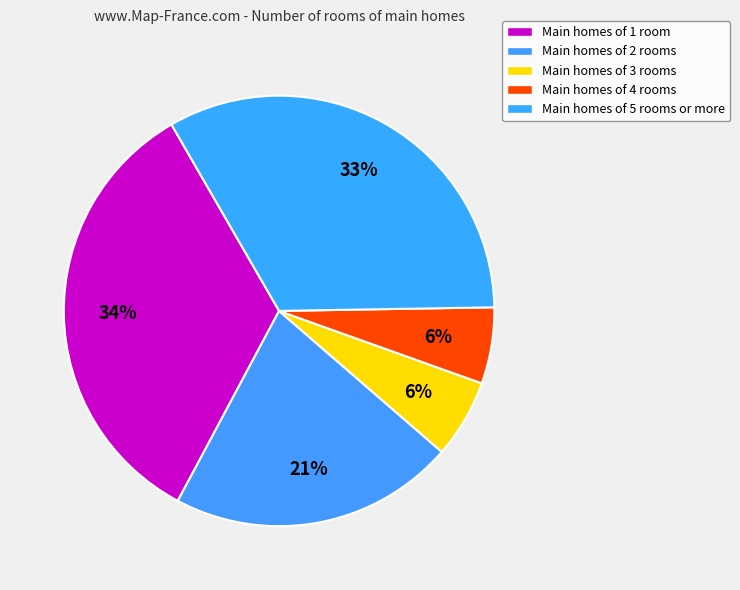

Count the number of slices in the pie.

5